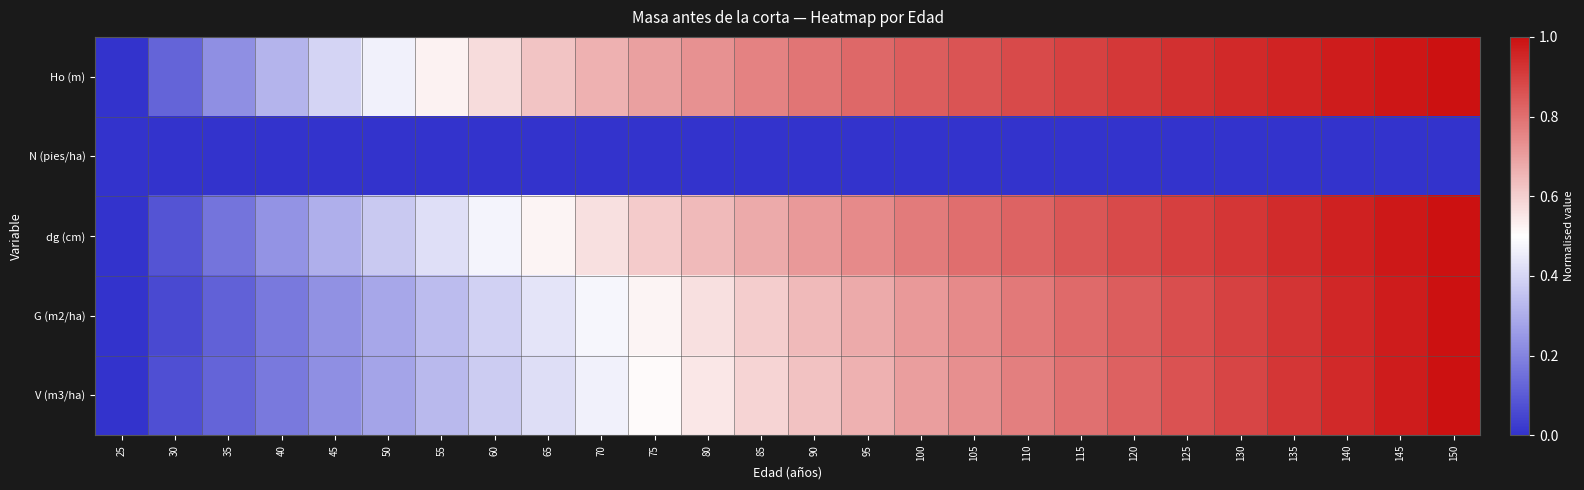

How many categories are shown in the chart?

26